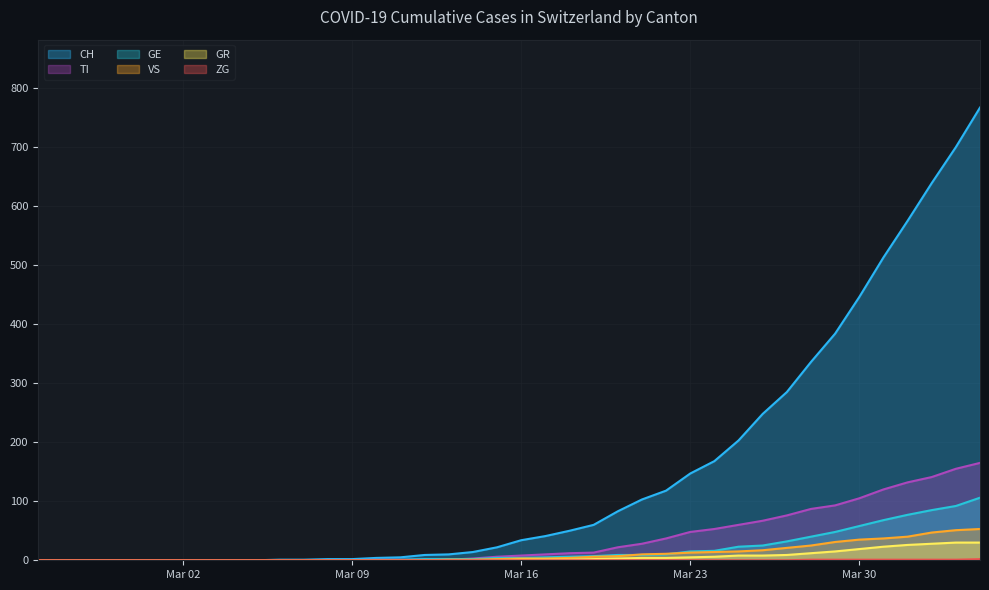

True or false: CH has more than 1 interior local peaks.

False